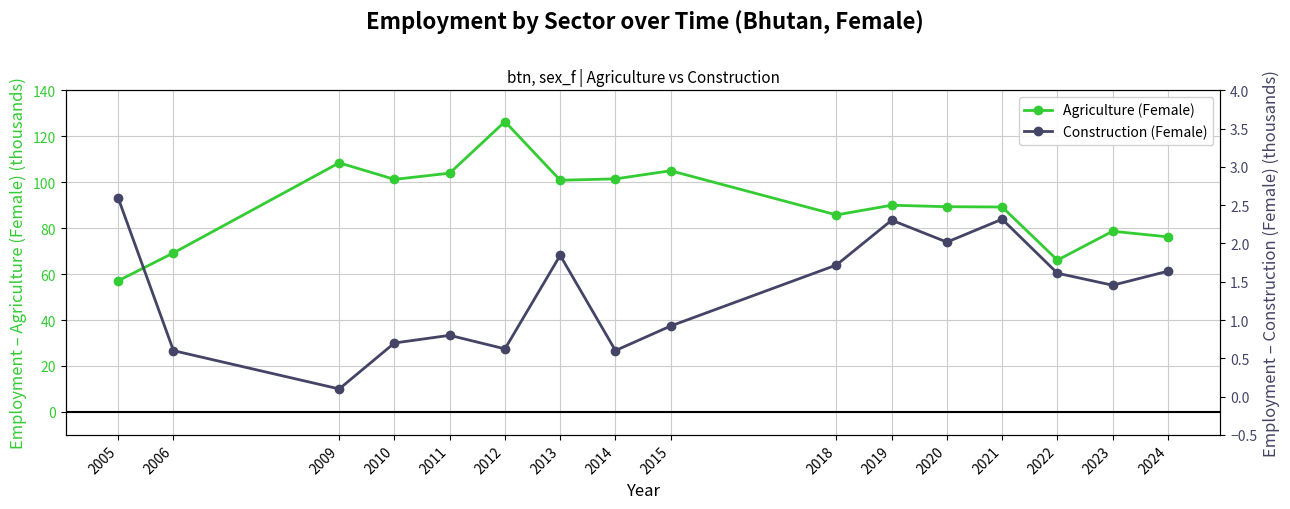

Is this an area chart (filled region under the line)?

No